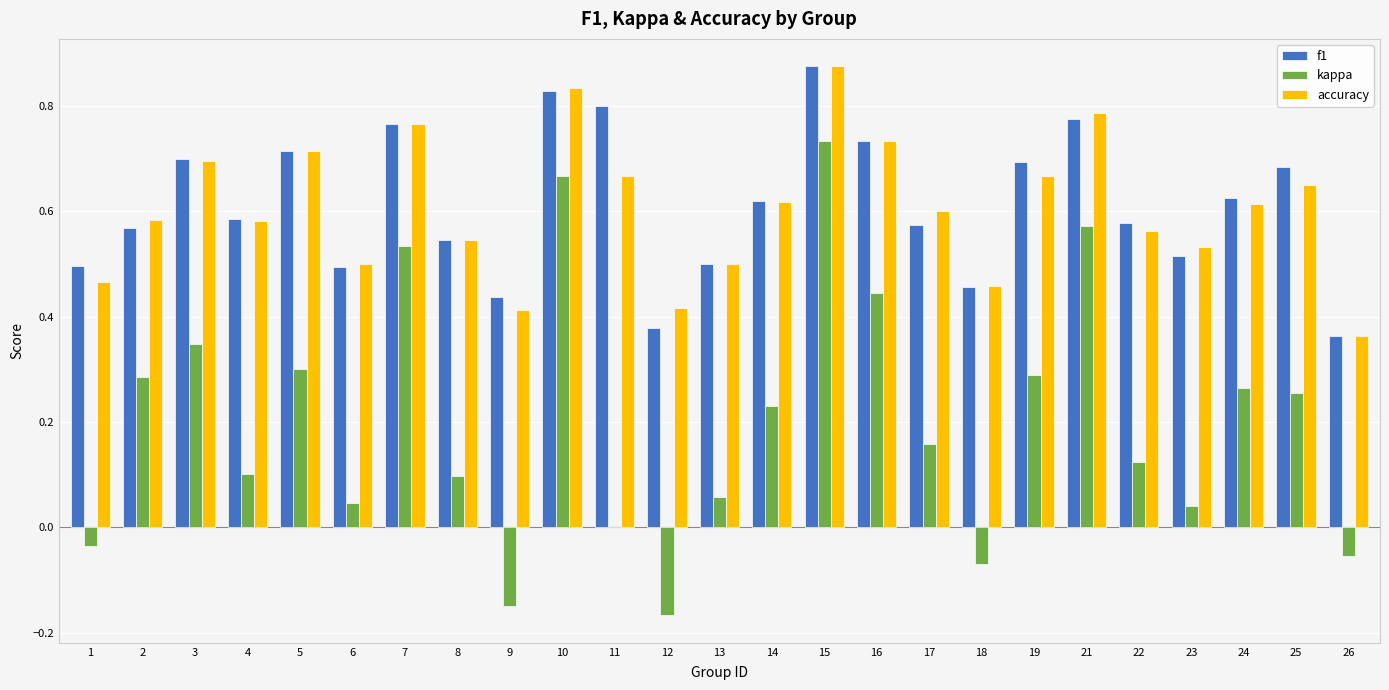

The value of accuracy at 13 is 0.5. True or false?

True